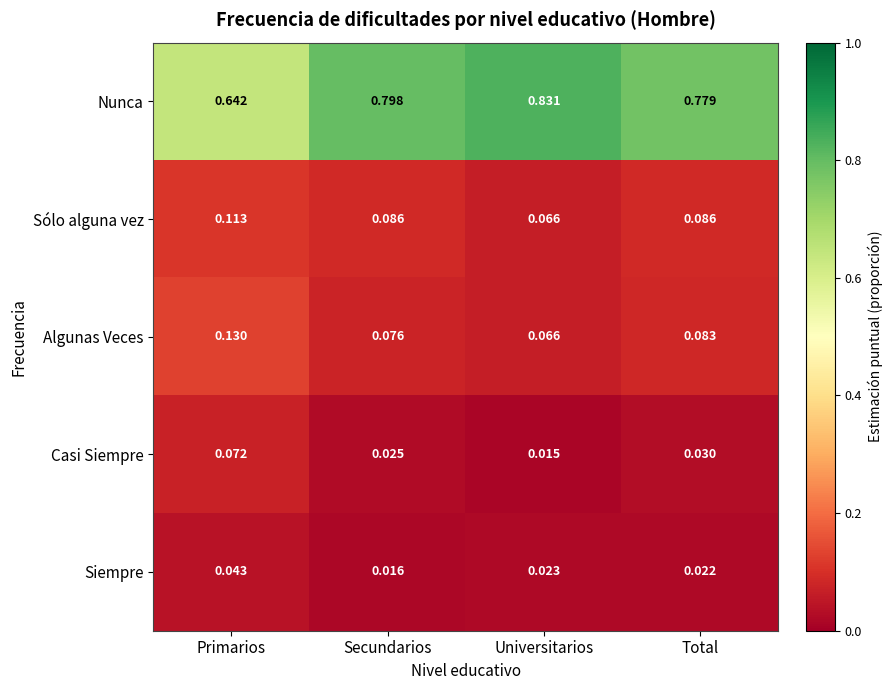

At which label is Algunas Veces closest to 0?

Universitarios